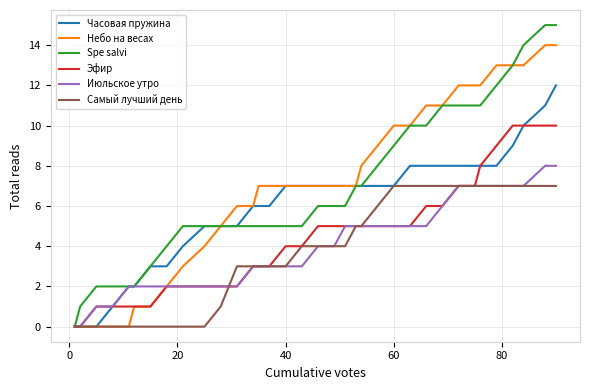

List the series in order of their peak value, lowest first.

Самый лучший день, Июльское утро, Эфир, Часовая пружина, Небо на весах, Spe salvi